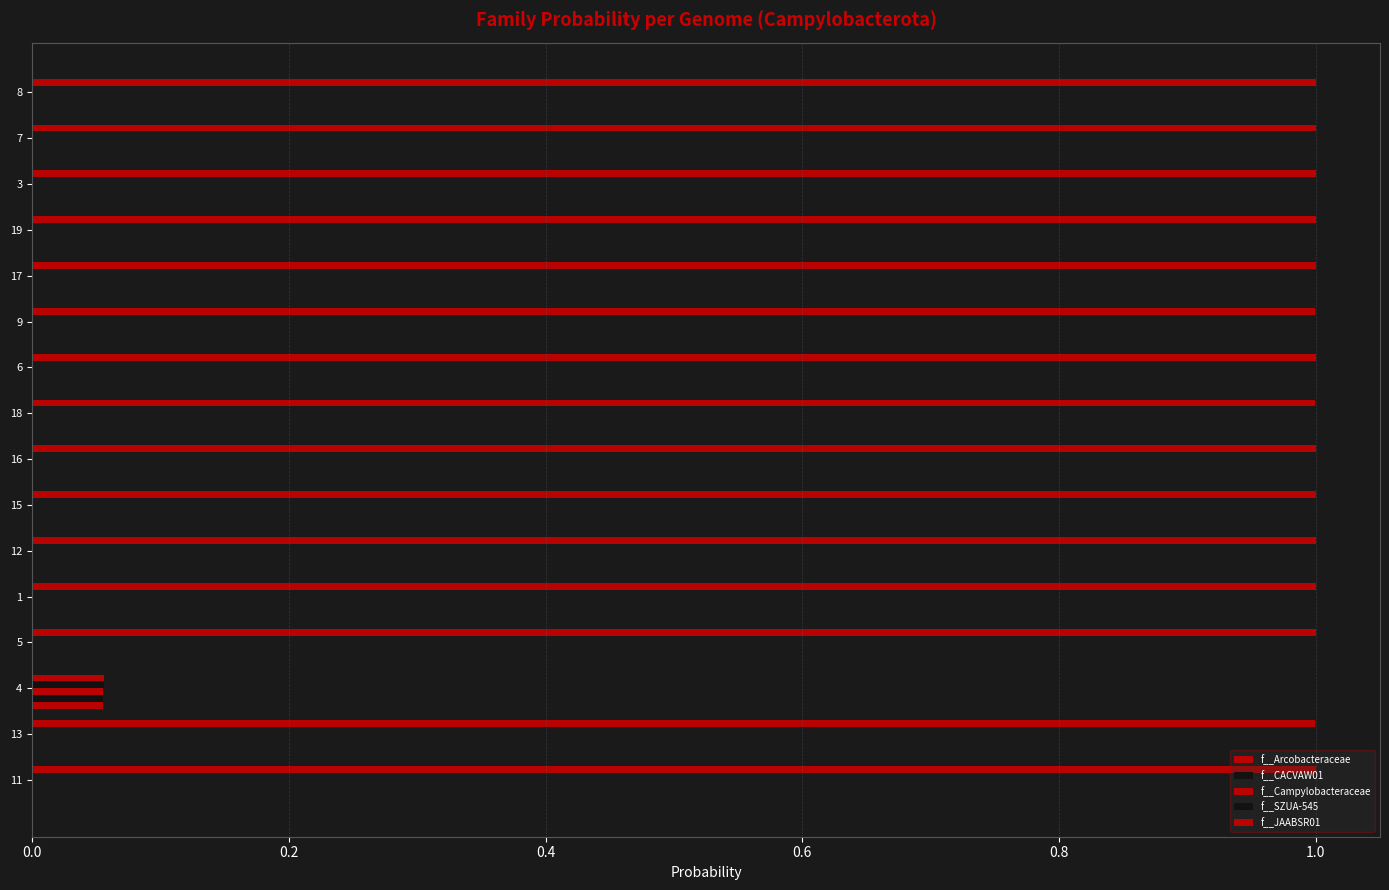

How many series are shown in this chart?

5